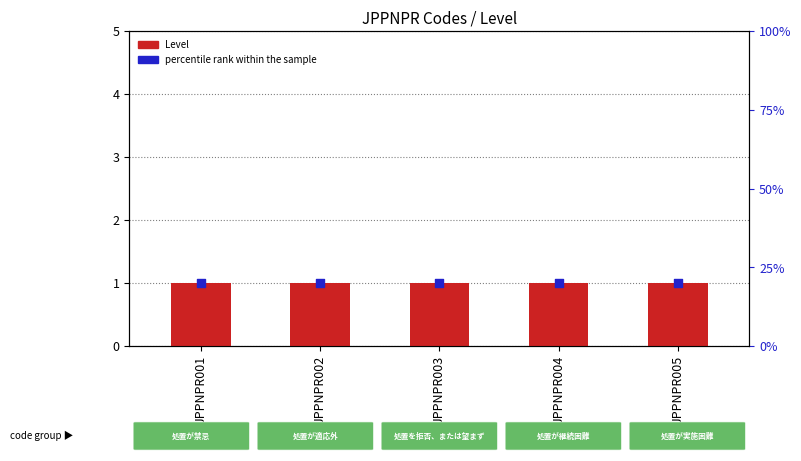

What is the total value across all series at JPPNPR003?

21